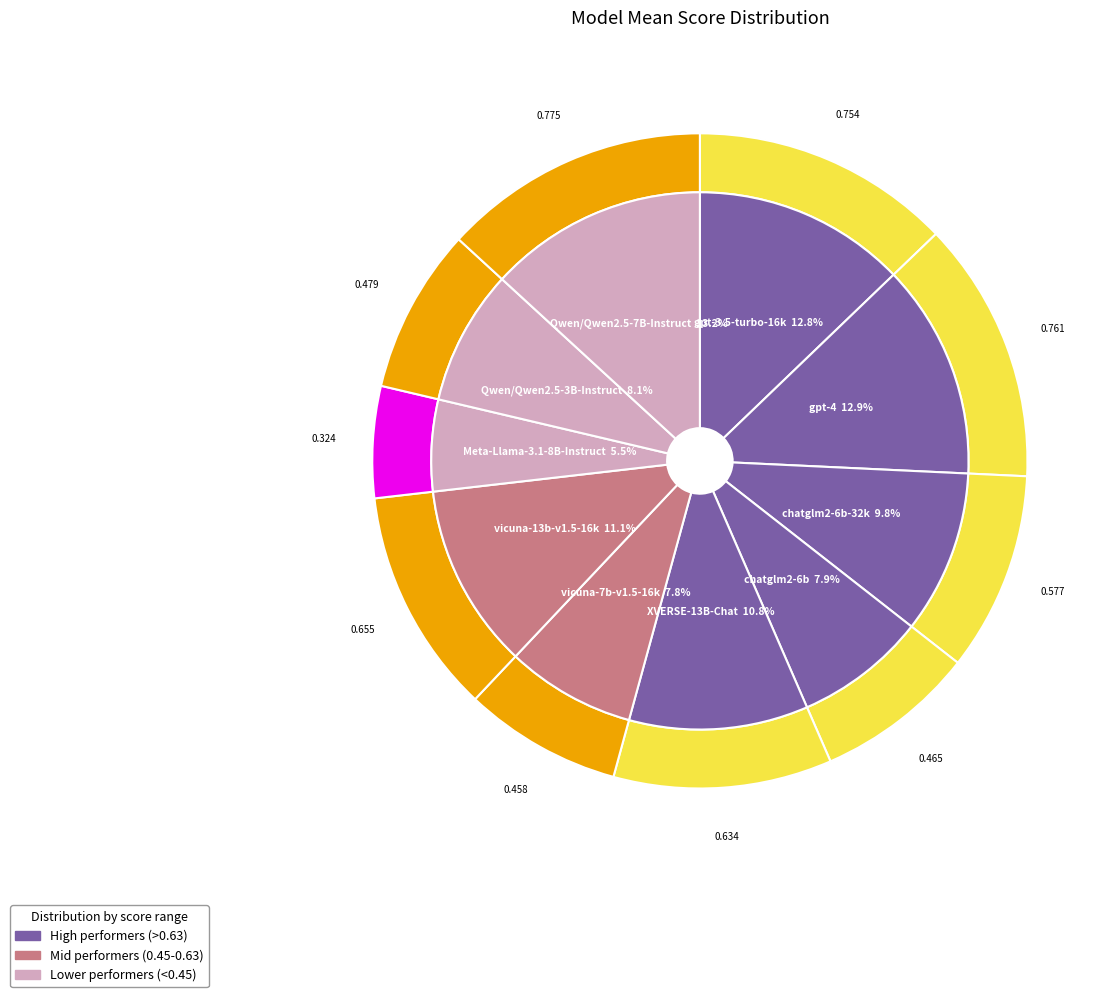

What is the largest slice in the pie chart?

Qwen/Qwen2.5-7B-Instruct